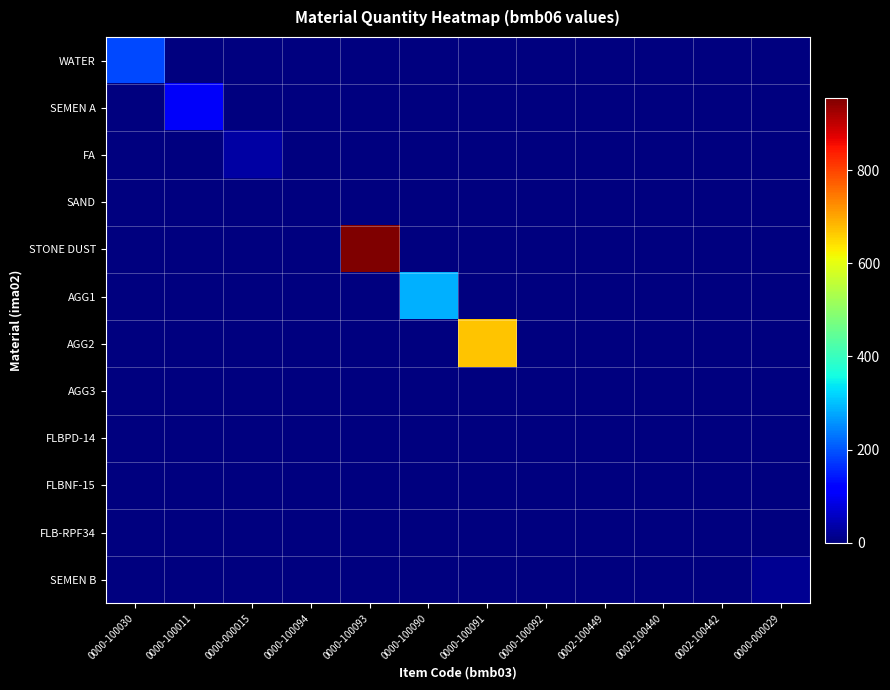

What is the spread (max minus min) of values at 0000-100091?

669.0